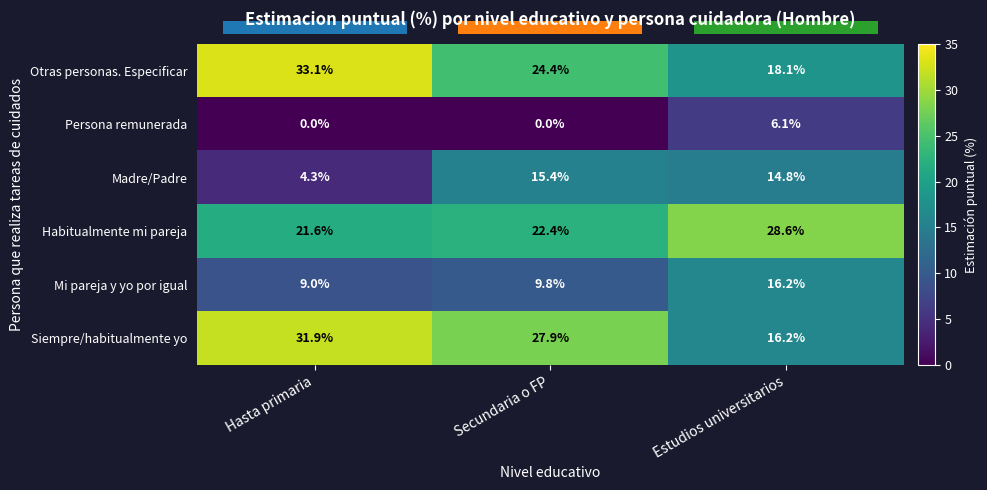

Count the number of categories in the chart.

3